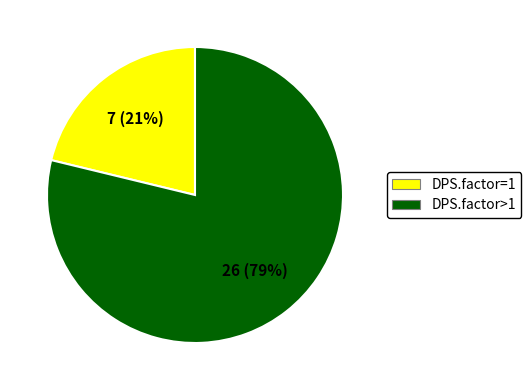

Which slice represents more than half of the pie?

DPS.factor>1